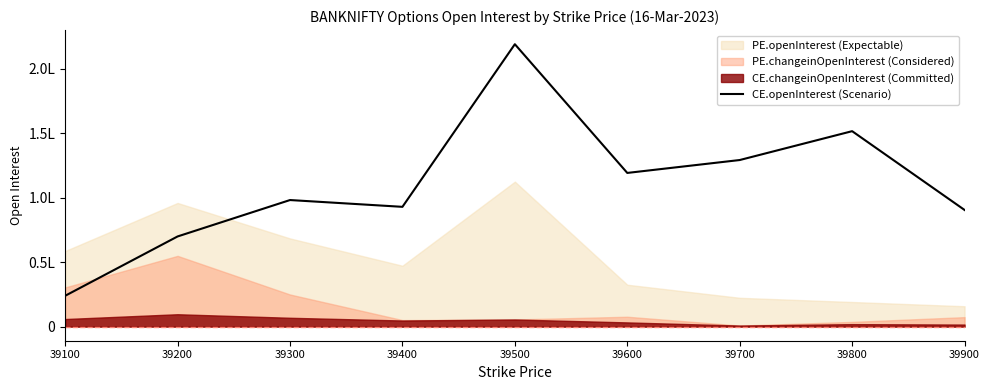

True or false: the data shows 11411 at 39100.

False